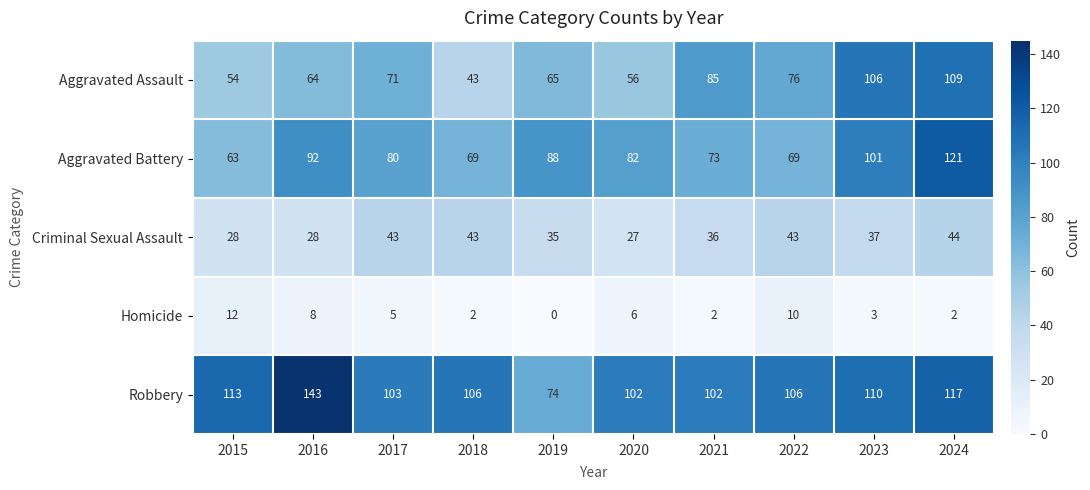

What is the approximate value of Aggravated Battery at 2019, to the nearest 5?

90